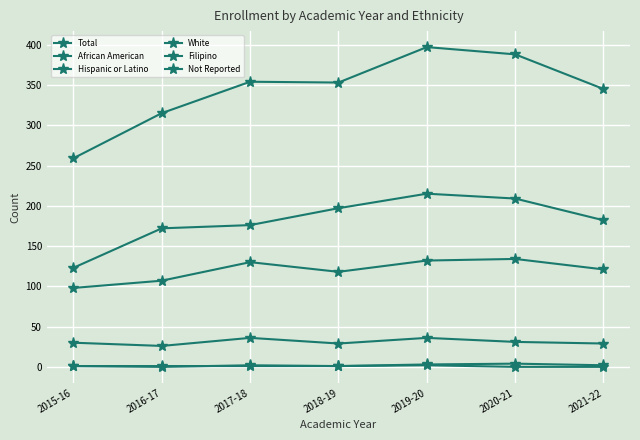

What is the label of the 1st point from the right?

2021-22